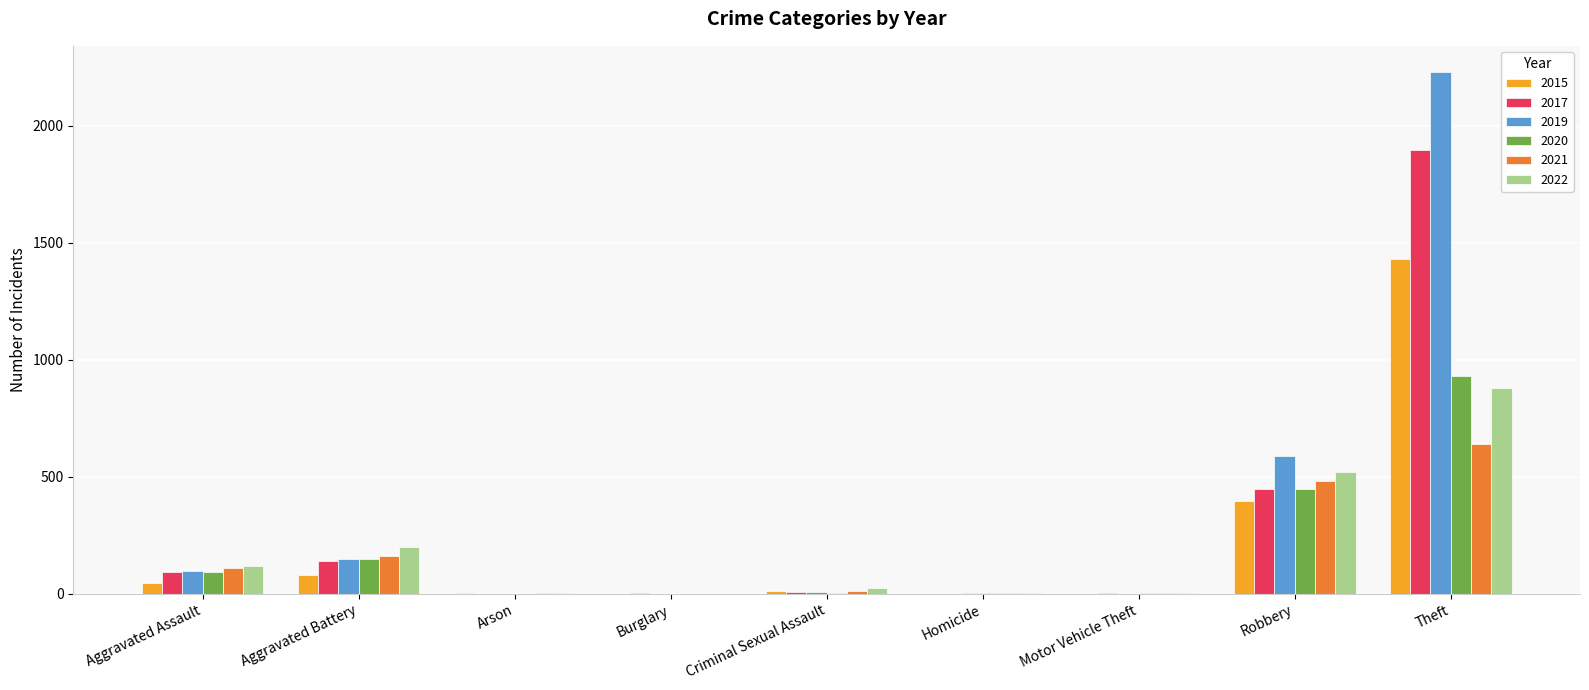

At which category is the sum across all series the highest?

Theft